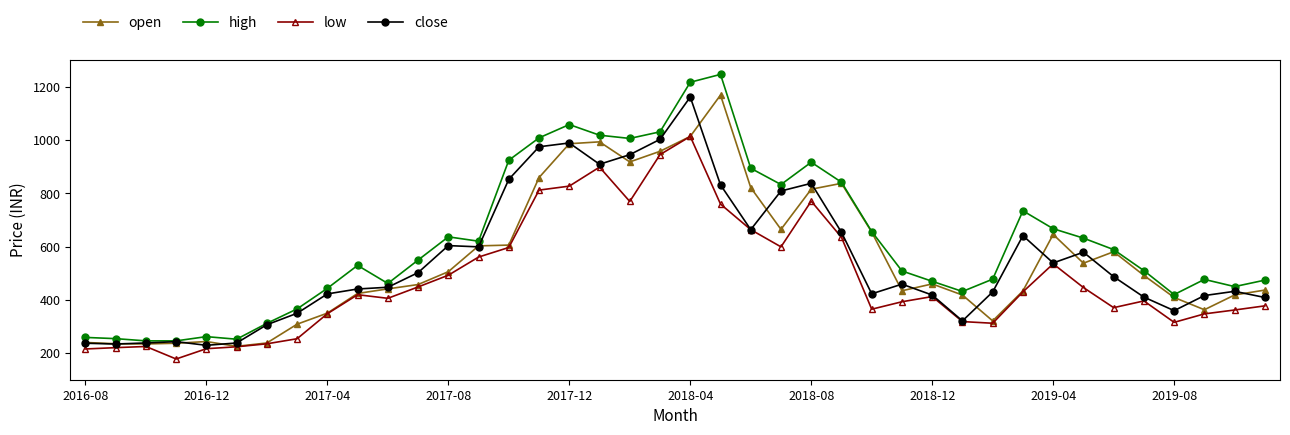

How many data points in close are above 459?

20